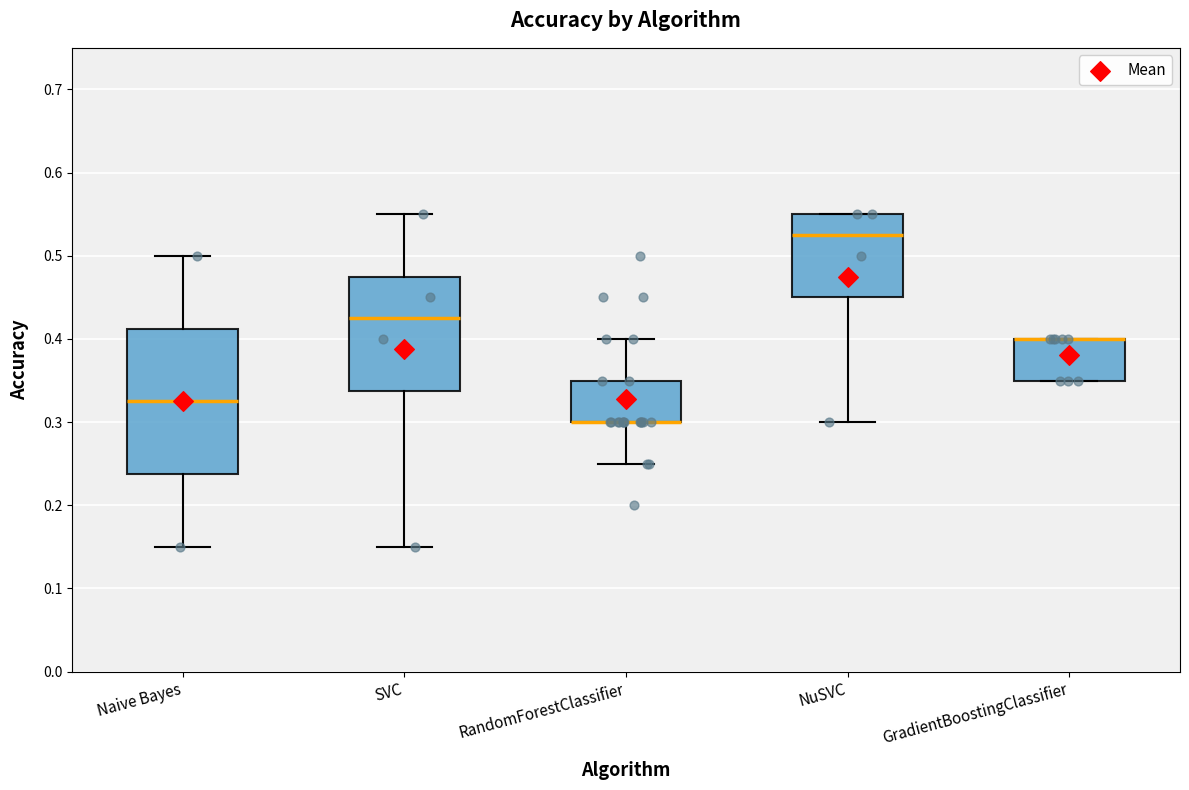

Reading left to right, transcribe this box plot: for each box, give where its median line is, the range the box spans, and where its two whiskers end, as read against the y-axis. The values are not printed on the chart, so give them approximately, as read against the axis.

Naive Bayes: median 0.33, box 0.24 to 0.41, whiskers 0.15 to 0.50
SVC: median 0.43, box 0.34 to 0.48, whiskers 0.15 to 0.55
RandomForestClassifier: median 0.30 (drawn on the box's lower edge), box 0.30 to 0.35, whiskers 0.25 to 0.40
NuSVC: median 0.53, box 0.45 to 0.55, whiskers 0.30 to 0.55
GradientBoostingClassifier: median 0.40 (drawn on the box's upper edge), box 0.35 to 0.40, whiskers 0.35 to 0.40